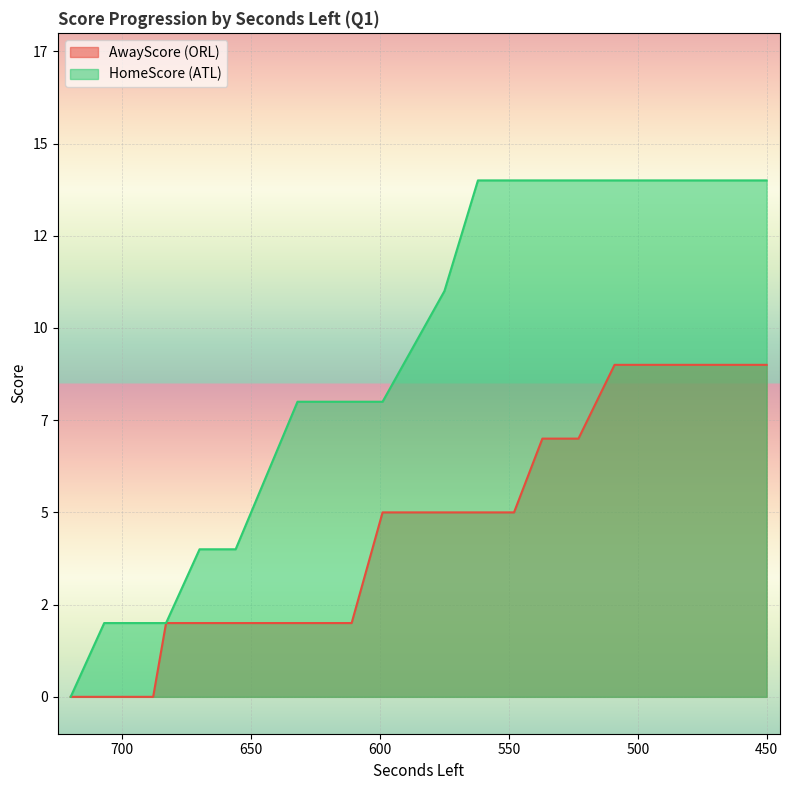

True or false: HomeScore has more than 1 points higher than both neighbors.

False